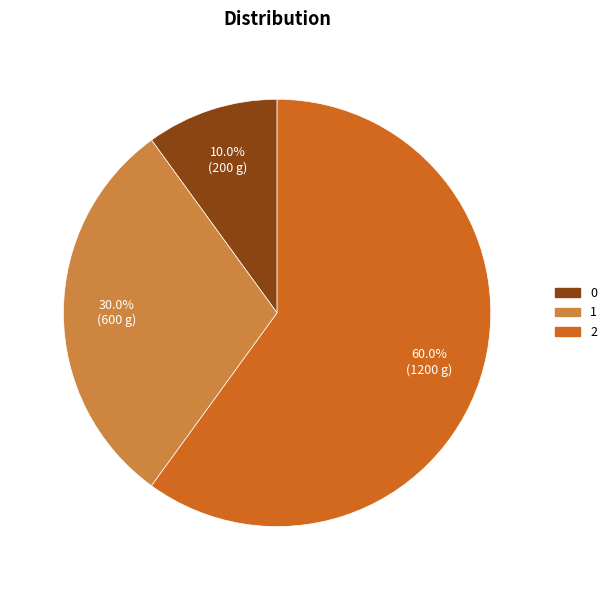

How many segments does this pie chart have?

3